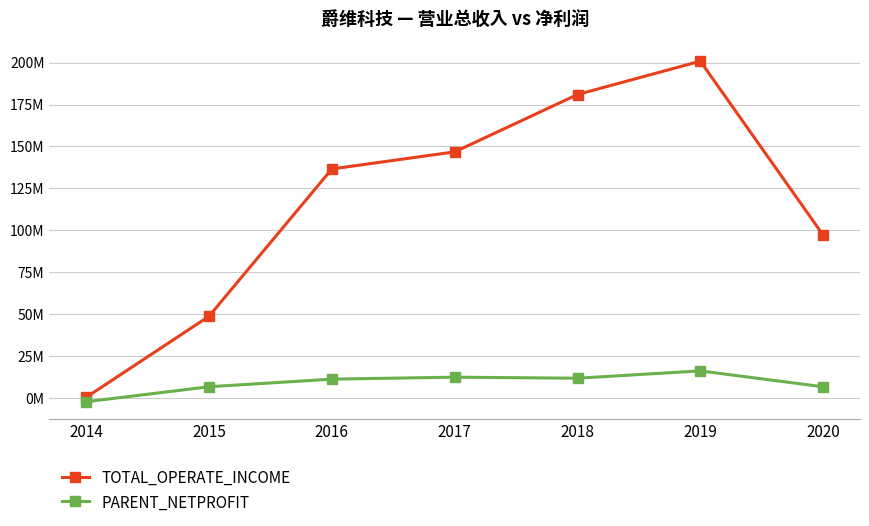

What is the value of the PARENT_NETPROFIT point at the 1st from the left?

-2096965.2